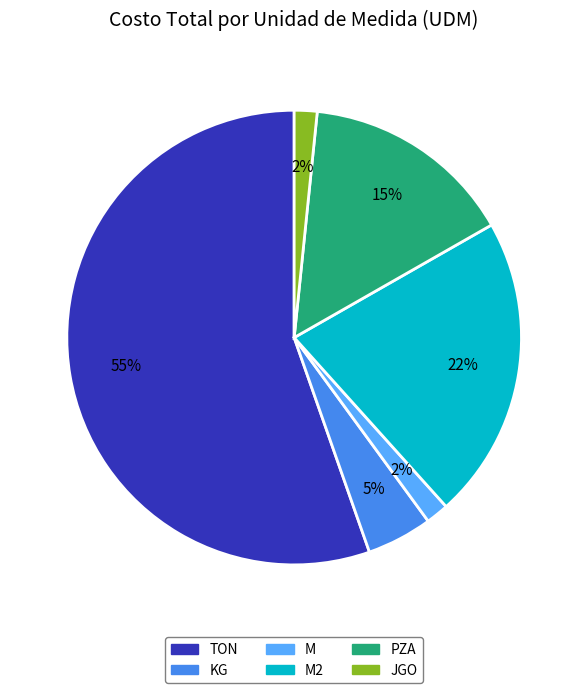

To the nearest percent, what is the average slice percentage?

17%